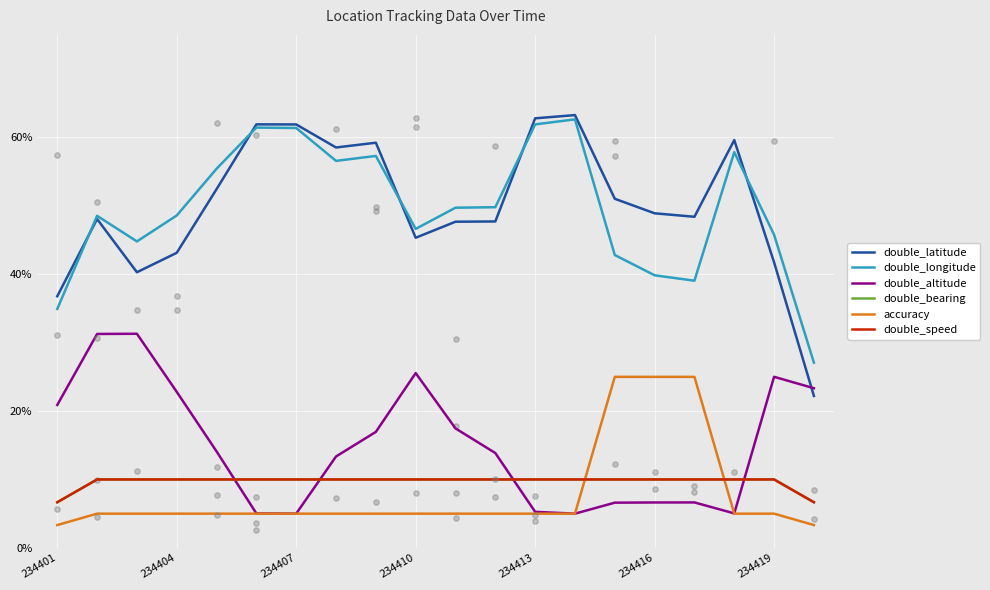

What is the total value across all series at 18?

137.5